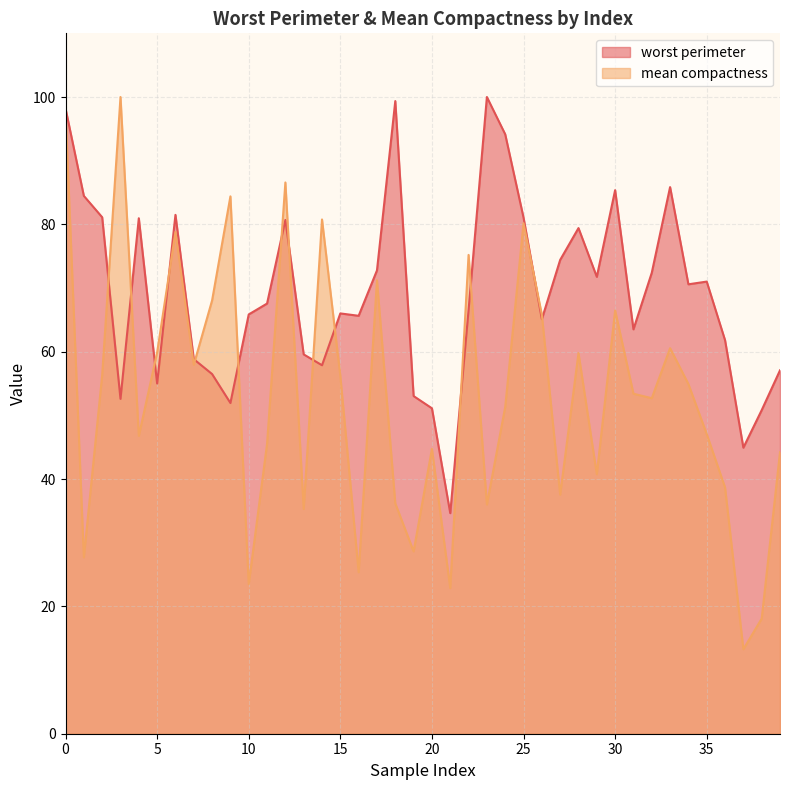

Which series has the largest range (max minus min)?

mean compactness